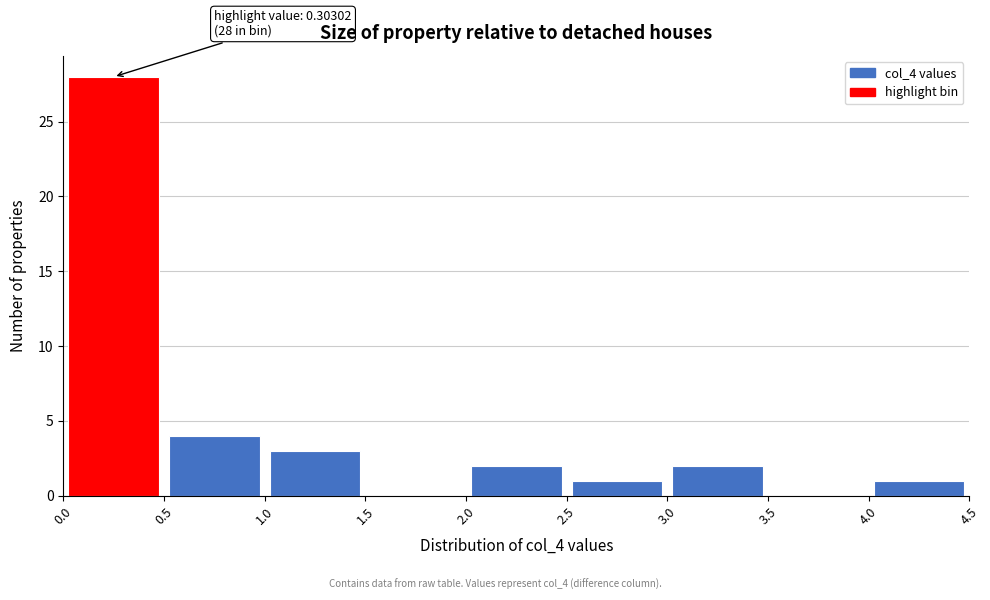

Which range on the x-axis has the tallest bar?

0.0 to 0.5